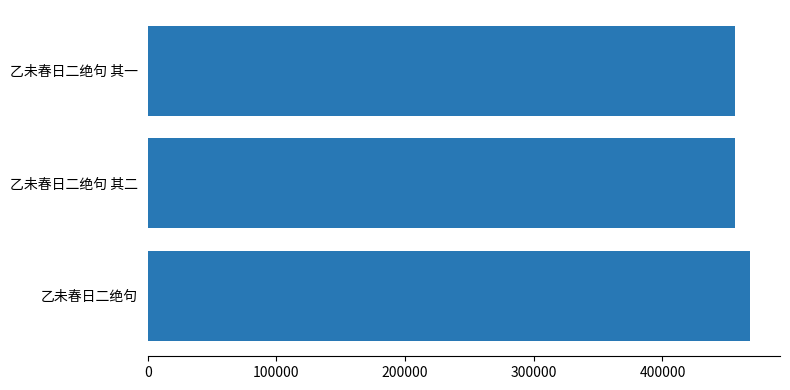

Are the bars horizontal?

Yes